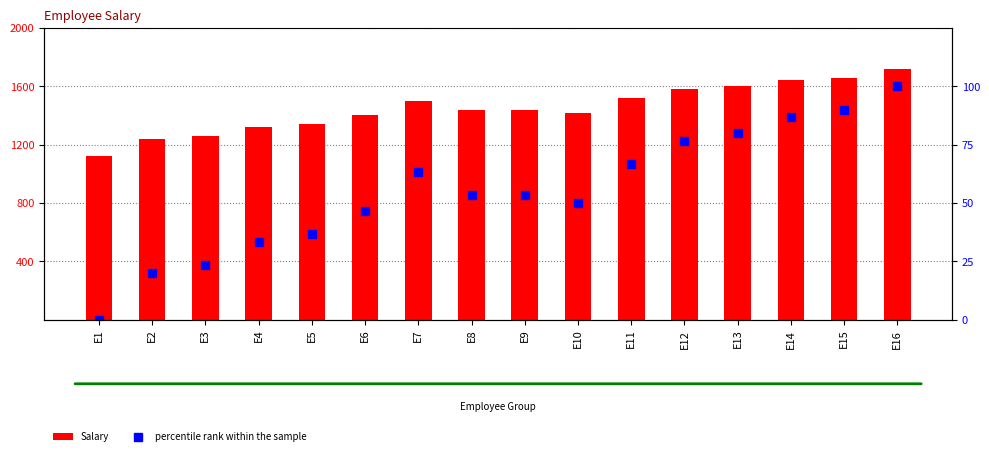

What are all the series names shown in the legend?

Salary, percentile rank within the sample